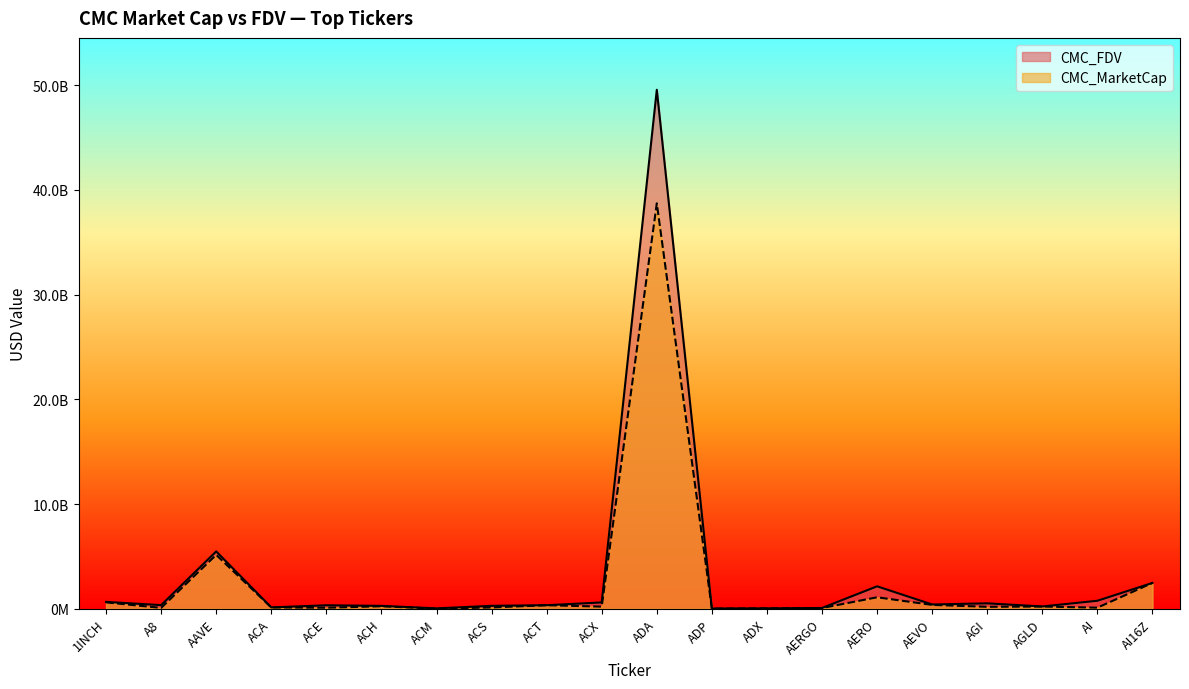

Which series has the widest spread of values?

CMC_FDV